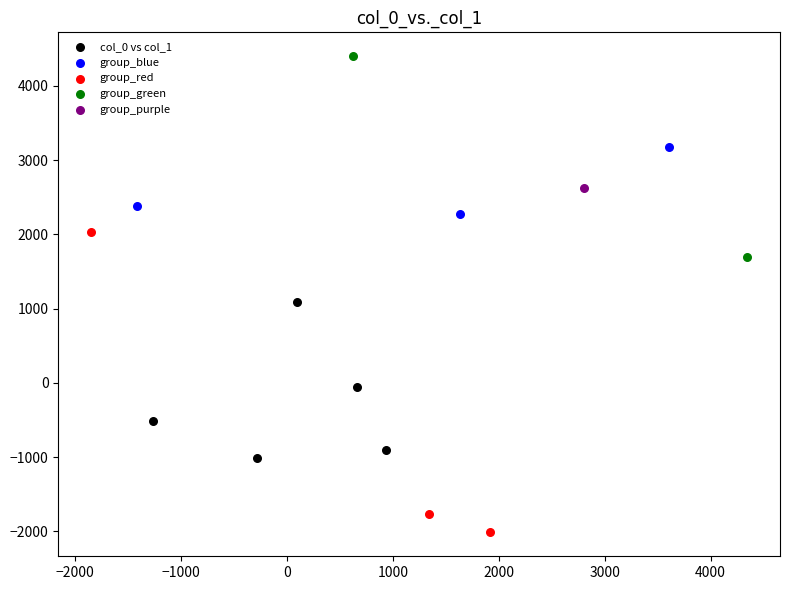

What are all the series names shown in the legend?

col_0 vs col_1, group_blue, group_red, group_green, group_purple